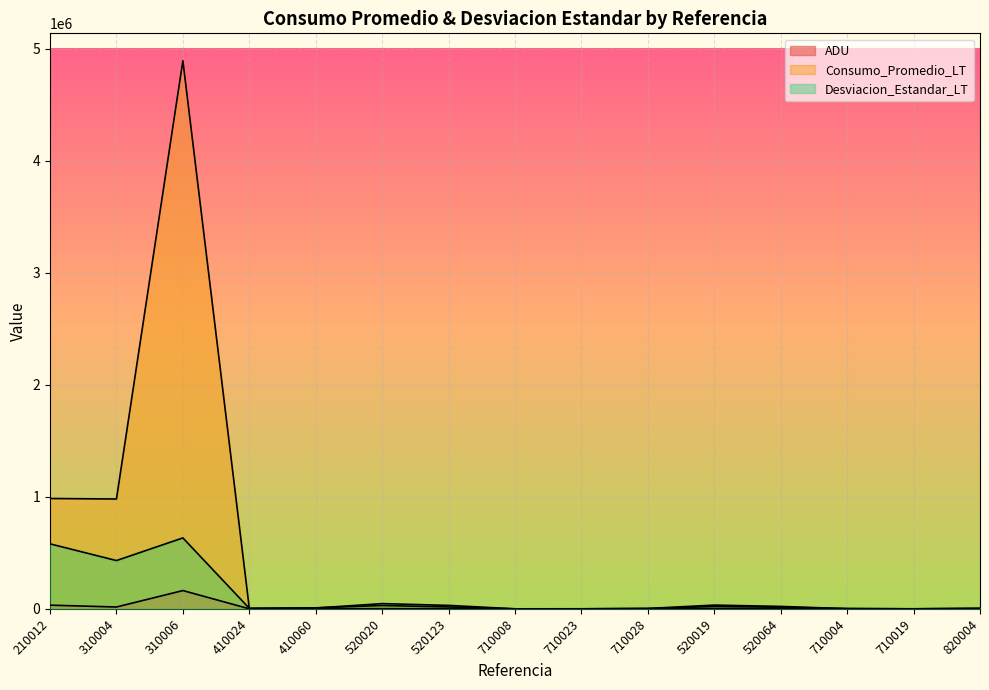

At which category does ADU reach its first local valley?

310004